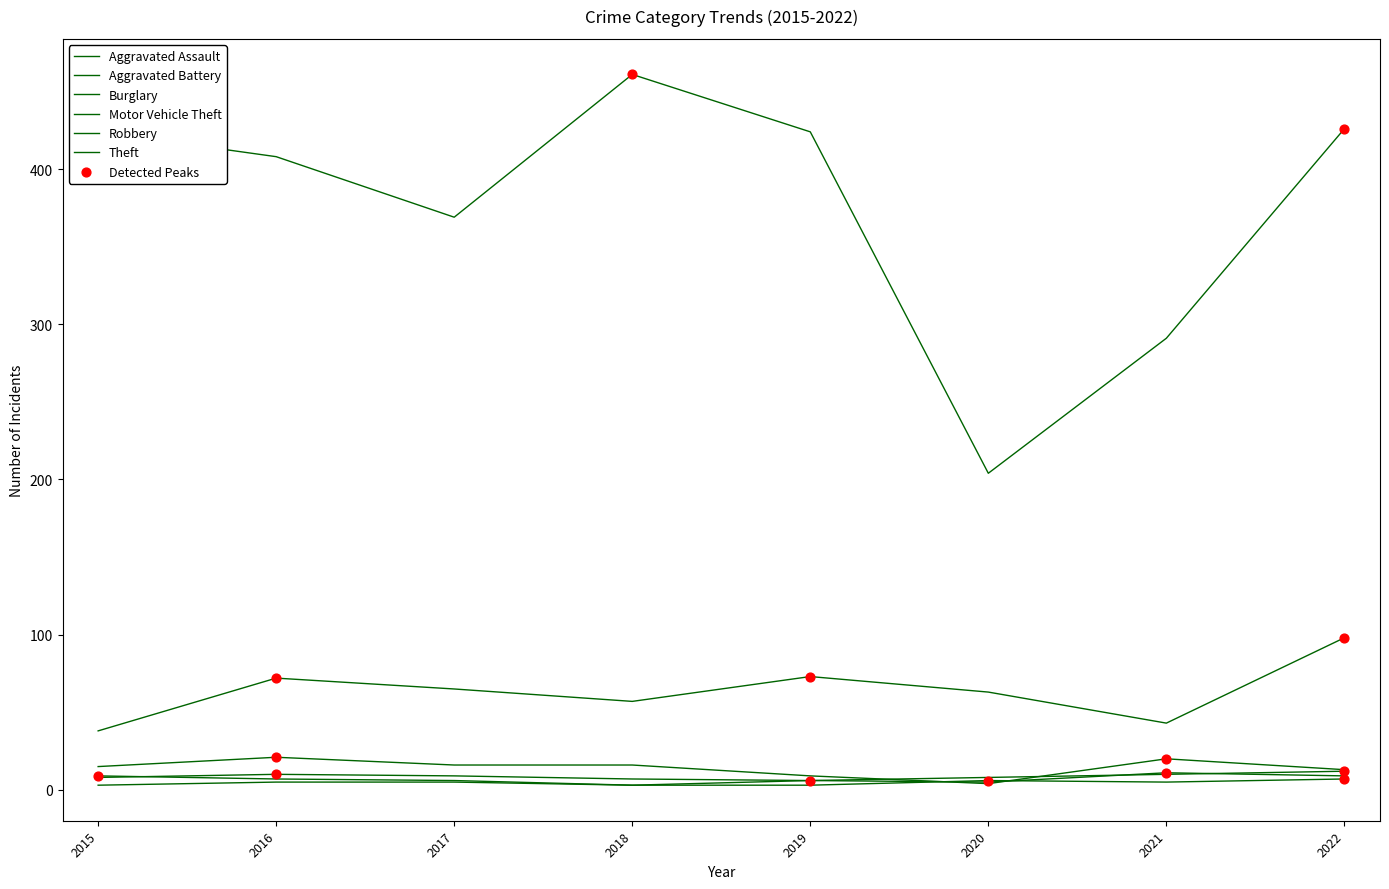

What is the total value across all series at 2021?

380